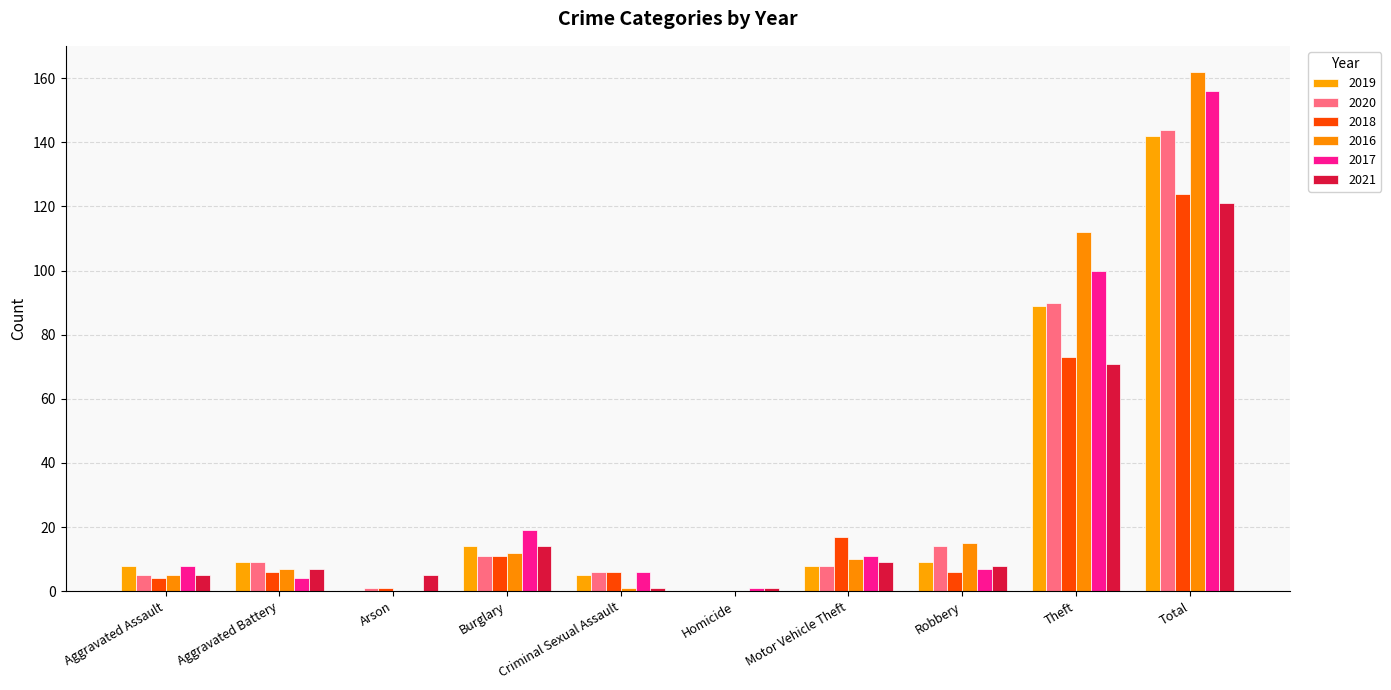

How many distinct data groups are displayed?

6